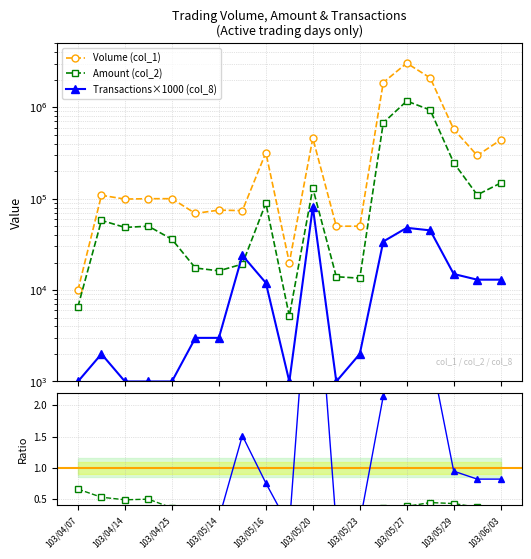

True or false: Volume (col_1) and Txn normalized cross at least once.

False